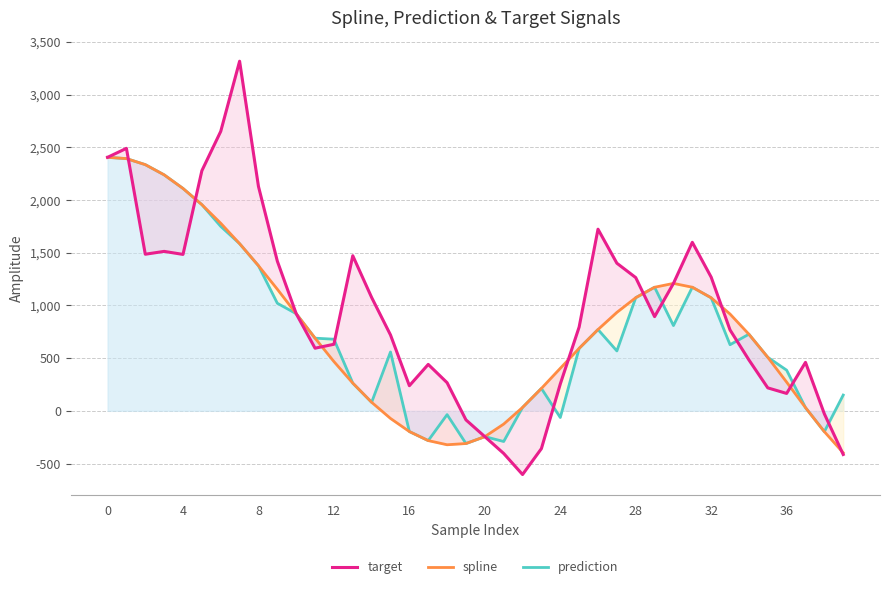

How many data points in spline are less than 726?

20